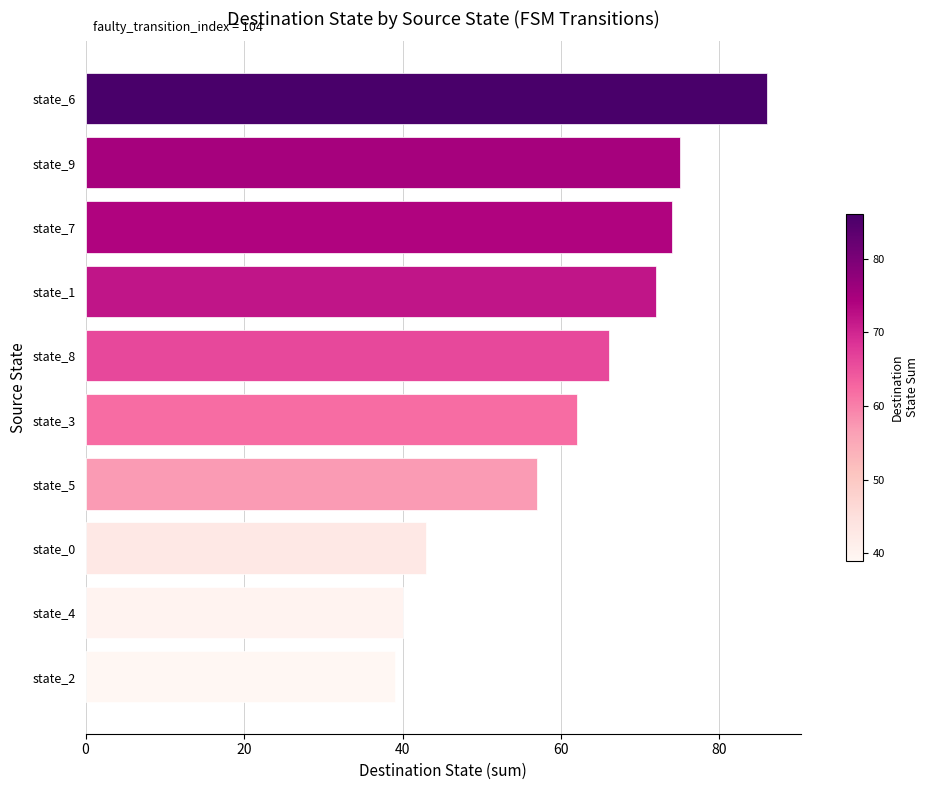

Which category has the lowest value across all series?

state_2